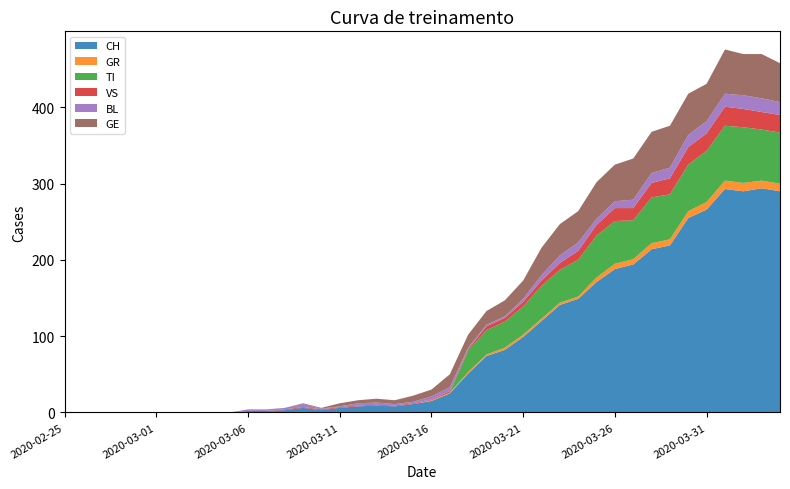

Reading left to right, extract all data points from this chart.

CH: 2020-02-25=0	2020-02-26=0	2020-02-27=0	2020-02-28=0	2020-02-29=0	2020-03-01=0	2020-03-02=0	2020-03-03=0	2020-03-04=0	2020-03-05=0	2020-03-06=2	2020-03-07=2	2020-03-08=3	2020-03-09=6	2020-03-10=3	2020-03-11=6	2020-03-12=8	2020-03-13=9	2020-03-14=8	2020-03-15=11	2020-03-16=15	2020-03-17=25	2020-03-18=51	2020-03-19=74	2020-03-20=82	2020-03-21=99	2020-03-22=120	2020-03-23=141	2020-03-24=149	2020-03-25=171	2020-03-26=188	2020-03-27=194	2020-03-28=214	2020-03-29=219	2020-03-30=255	2020-03-31=266	2020-04-01=293	2020-04-02=290	2020-04-03=294	2020-04-04=290
GR: 2020-02-25=0	2020-02-26=0	2020-02-27=0	2020-02-28=0	2020-02-29=0	2020-03-01=0	2020-03-02=0	2020-03-03=0	2020-03-04=0	2020-03-05=0	2020-03-06=0	2020-03-07=0	2020-03-08=0	2020-03-09=0	2020-03-10=0	2020-03-11=0	2020-03-12=0	2020-03-13=0	2020-03-14=0	2020-03-15=0	2020-03-16=1	2020-03-17=1	2020-03-18=2	2020-03-19=2	2020-03-20=3	2020-03-21=3	2020-03-22=3	2020-03-23=3	2020-03-24=3	2020-03-25=6	2020-03-26=7	2020-03-27=7	2020-03-28=8	2020-03-29=8	2020-03-30=9	2020-03-31=10	2020-04-01=11	2020-04-02=11	2020-04-03=10	2020-04-04=10
TI: 2020-02-25=0	2020-02-26=0	2020-02-27=0	2020-02-28=0	2020-02-29=0	2020-03-01=0	2020-03-02=0	2020-03-03=0	2020-03-04=0	2020-03-05=0	2020-03-06=0	2020-03-07=0	2020-03-08=0	2020-03-09=0	2020-03-10=0	2020-03-11=0	2020-03-12=0	2020-03-13=0	2020-03-14=0	2020-03-15=0	2020-03-16=0	2020-03-17=0	2020-03-18=28	2020-03-19=32	2020-03-20=34	2020-03-21=37	2020-03-22=43	2020-03-23=43	2020-03-24=48	2020-03-25=55	2020-03-26=56	2020-03-27=51	2020-03-28=60	2020-03-29=59	2020-03-30=61	2020-03-31=67	2020-04-01=72	2020-04-02=73	2020-04-03=67	2020-04-04=67
VS: 2020-02-25=0	2020-02-26=0	2020-02-27=0	2020-02-28=0	2020-02-29=0	2020-03-01=0	2020-03-02=0	2020-03-03=0	2020-03-04=0	2020-03-05=0	2020-03-06=0	2020-03-07=0	2020-03-08=1	2020-03-09=1	2020-03-10=1	2020-03-11=1	2020-03-12=1	2020-03-13=1	2020-03-14=1	2020-03-15=1	2020-03-16=1	2020-03-17=2	2020-03-18=2	2020-03-19=5	2020-03-20=5	2020-03-21=6	2020-03-22=7	2020-03-23=9	2020-03-24=12	2020-03-25=14	2020-03-26=17	2020-03-27=16	2020-03-28=19	2020-03-29=21	2020-03-30=23	2020-03-31=23	2020-04-01=25	2020-04-02=24	2020-04-03=23	2020-04-04=23
BL: 2020-02-25=0	2020-02-26=0	2020-02-27=0	2020-02-28=0	2020-02-29=0	2020-03-01=0	2020-03-02=0	2020-03-03=0	2020-03-04=0	2020-03-05=0	2020-03-06=2	2020-03-07=2	2020-03-08=2	2020-03-09=4	2020-03-10=1	2020-03-11=1	2020-03-12=3	2020-03-13=3	2020-03-14=2	2020-03-15=2	2020-03-16=4	2020-03-17=5	2020-03-18=2	2020-03-19=2	2020-03-20=2	2020-03-21=4	2020-03-22=7	2020-03-23=10	2020-03-24=11	2020-03-25=8	2020-03-26=9	2020-03-27=11	2020-03-28=13	2020-03-29=14	2020-03-30=16	2020-03-31=16	2020-04-01=17	2020-04-02=18	2020-04-03=18	2020-04-04=17
GE: 2020-02-25=0	2020-02-26=0	2020-02-27=0	2020-02-28=0	2020-02-29=0	2020-03-01=0	2020-03-02=0	2020-03-03=0	2020-03-04=0	2020-03-05=0	2020-03-06=0	2020-03-07=0	2020-03-08=0	2020-03-09=1	2020-03-10=1	2020-03-11=4	2020-03-12=4	2020-03-13=5	2020-03-14=5	2020-03-15=8	2020-03-16=9	2020-03-17=17	2020-03-18=17	2020-03-19=18	2020-03-20=21	2020-03-21=24	2020-03-22=36	2020-03-23=41	2020-03-24=41	2020-03-25=48	2020-03-26=48	2020-03-27=54	2020-03-28=54	2020-03-29=55	2020-03-30=54	2020-03-31=49	2020-04-01=58	2020-04-02=54	2020-04-03=58	2020-04-04=51